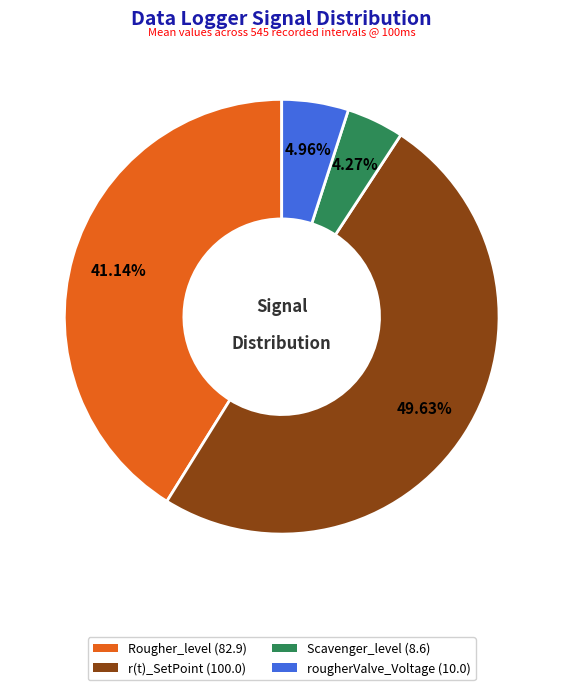

Approximately how many times larger is the value at Rougher_level (82.9) compared to Scavenger_level (8.6)?

9.6